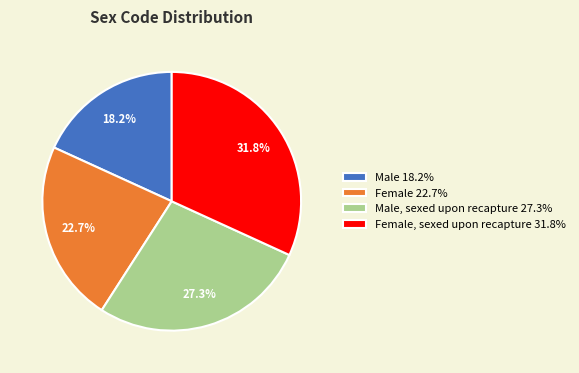

Combined, what portion of the pie is Female, sexed upon recapture 31.8% and Male 18.2%?

50.0%